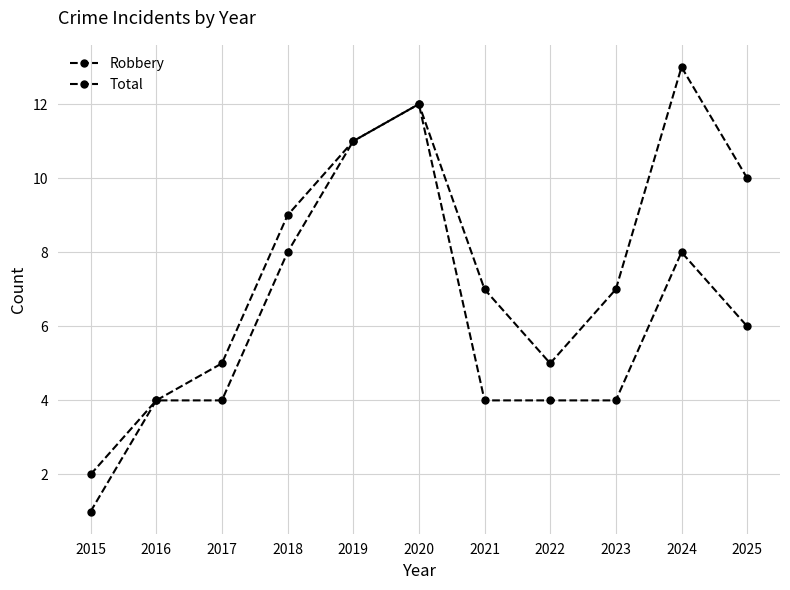

The value of Robbery at 2024 is 5. True or false?

False